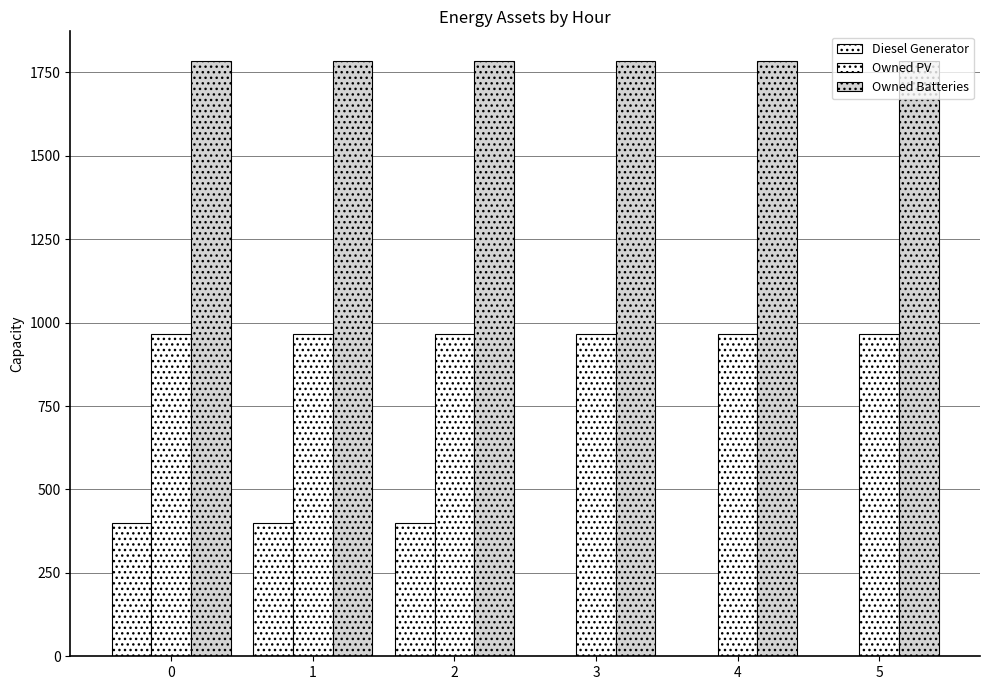

What is the value of the Diesel Generator bar at the 3rd from the left?

400